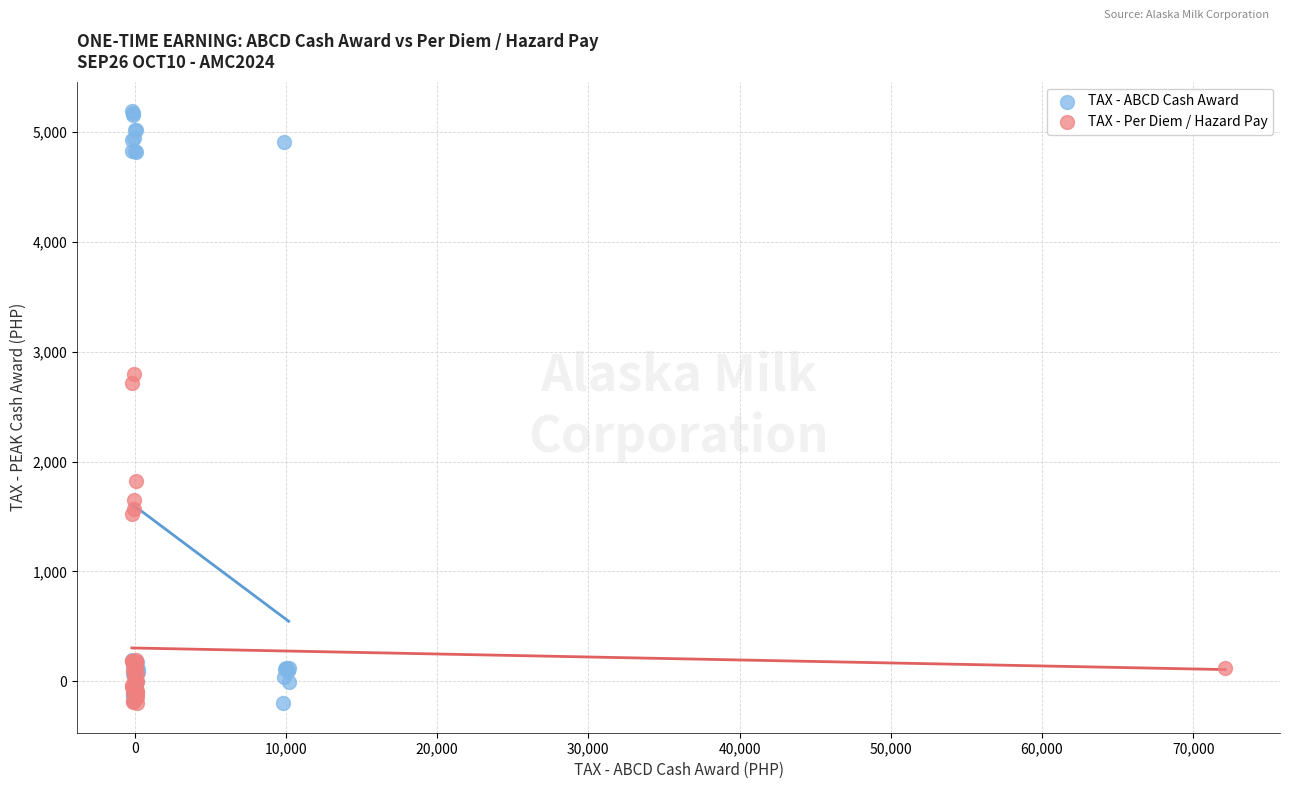

Which series reaches the maximum Y coordinate?

TAX - ABCD Cash Award